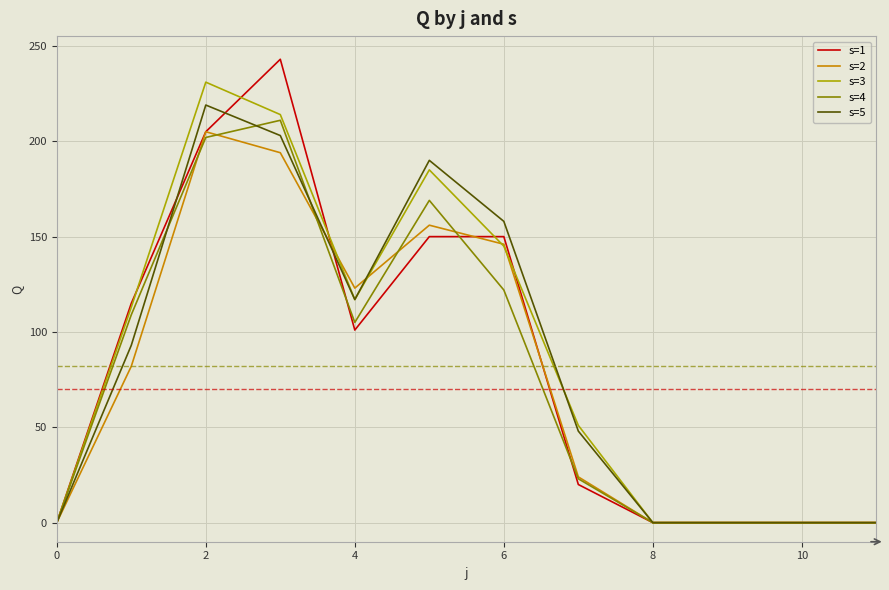

True or false: s=5 and s=2 cross at least once.

True